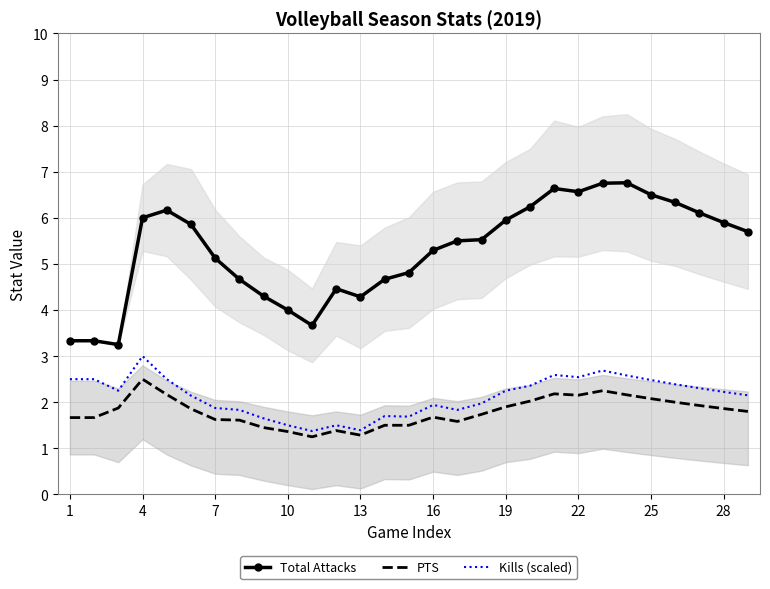

The value of Kills (scaled) at 10 is 0.5. True or false?

False